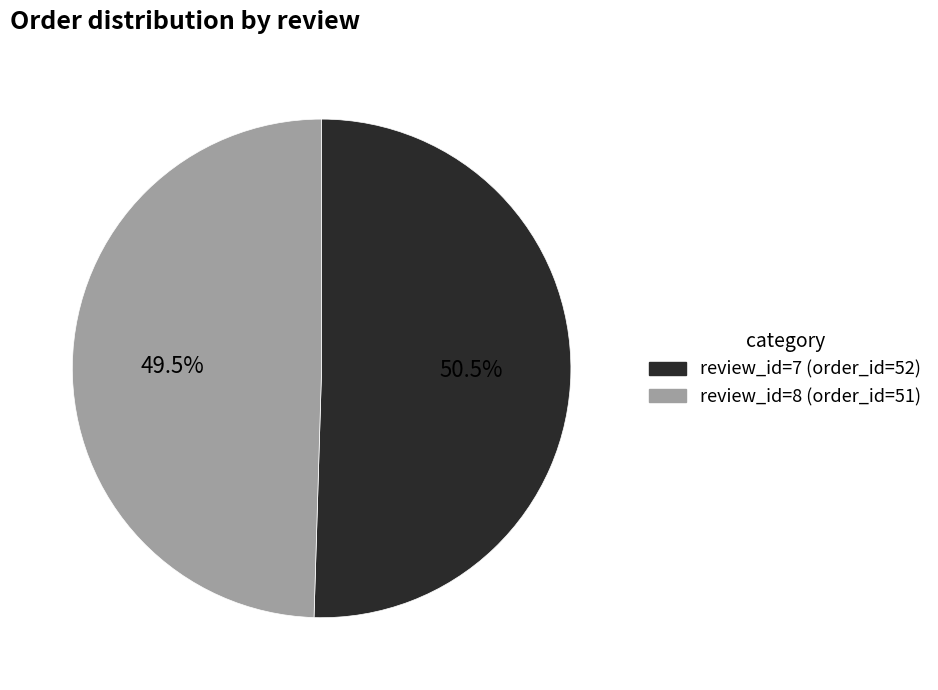

Is there a majority slice in this chart?

Yes